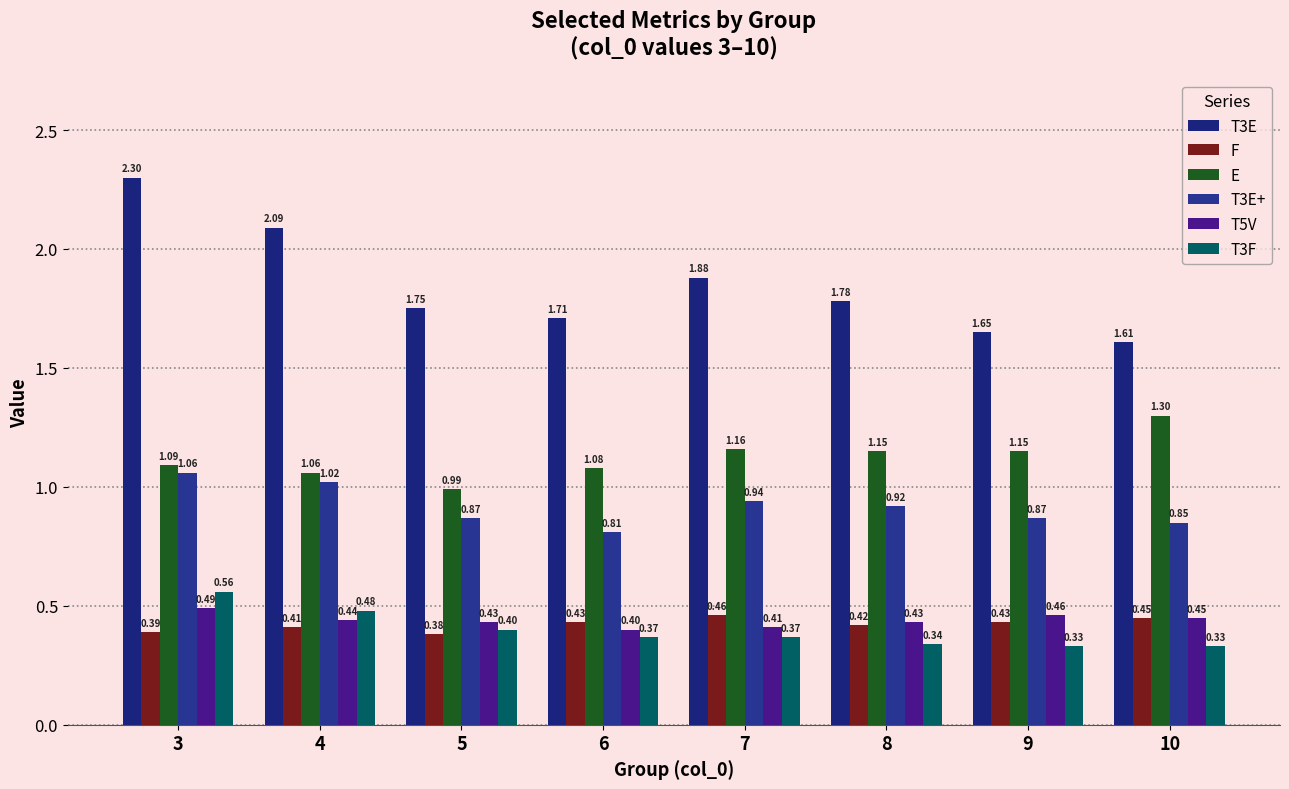

How many categories are shown in the chart?

8